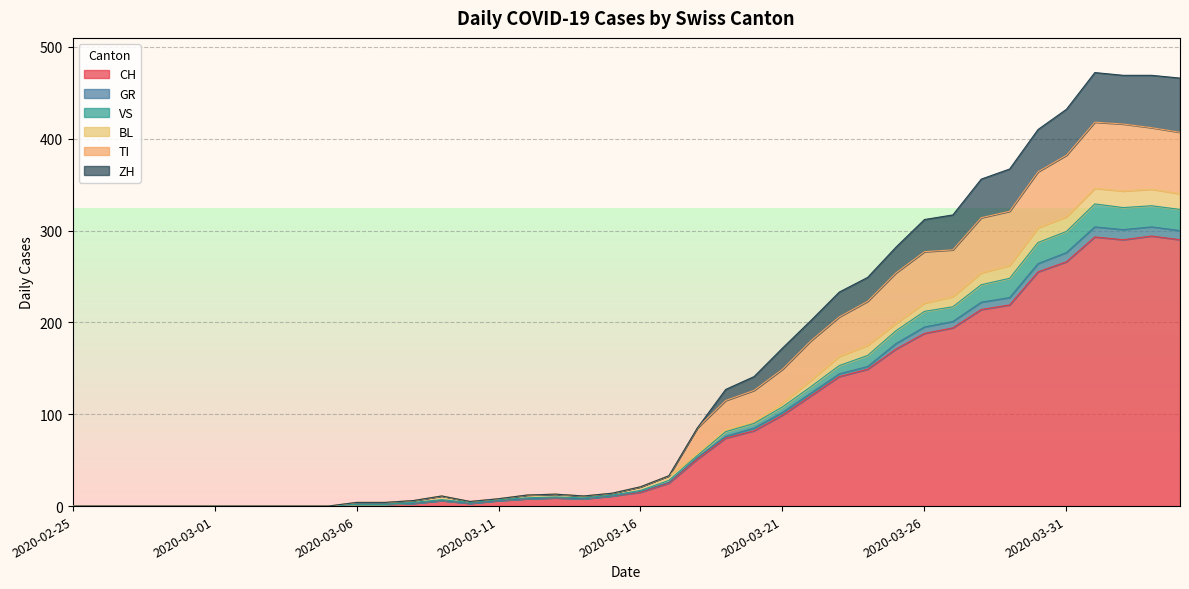

At which category is the sum across all series the highest?

2020-04-01